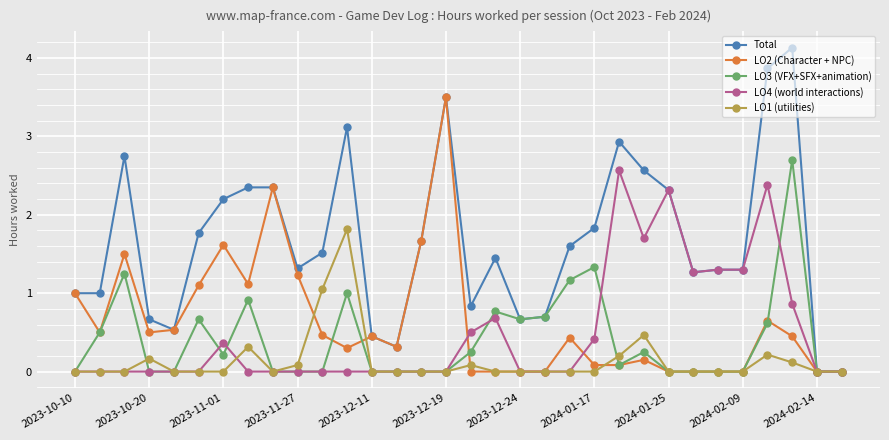

Which series has the widest spread of values?

Total